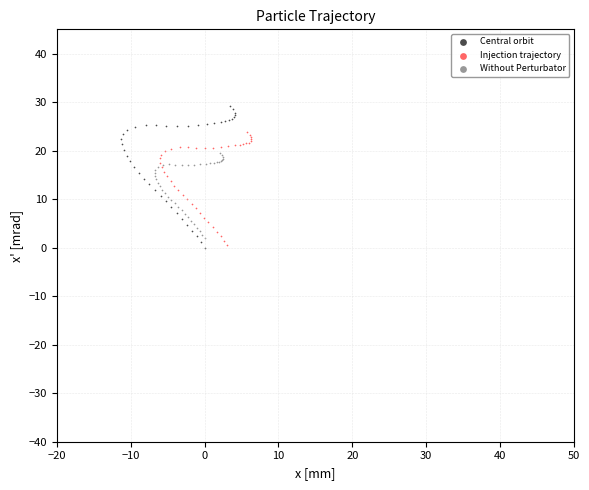

What are all the series names shown in the legend?

Central orbit, Injection trajectory, Without Perturbator